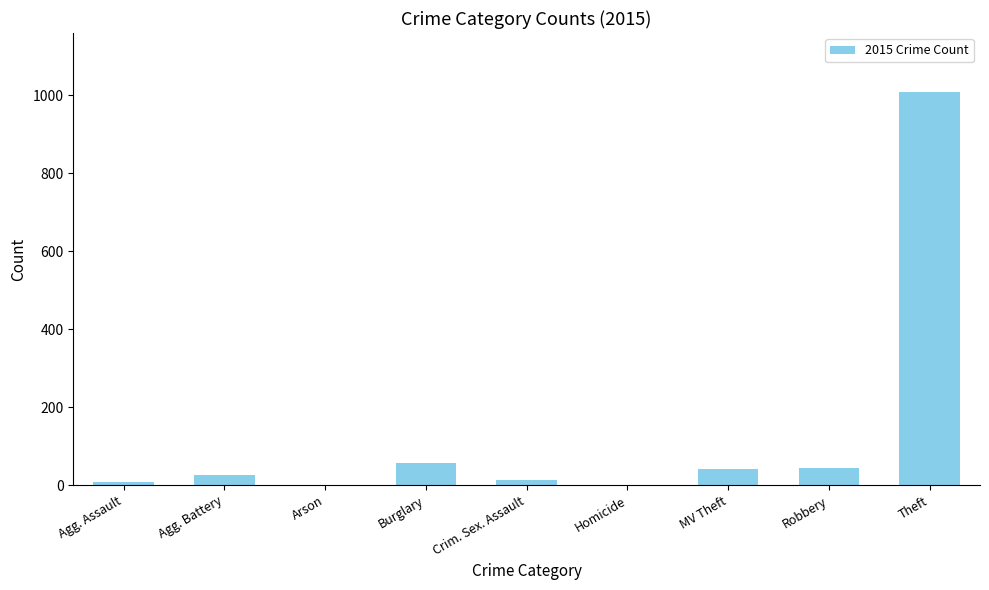

Is it true that the value at Theft is 1009?

True